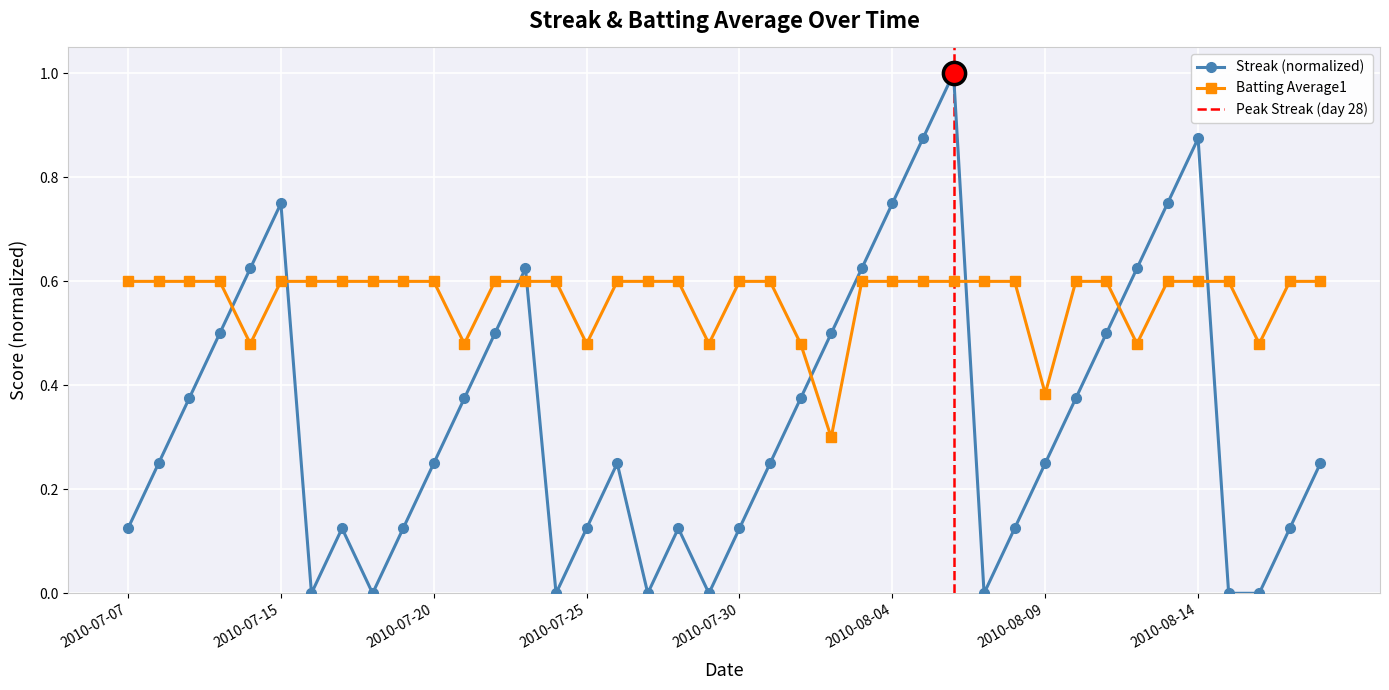

Between 2010-07-18 and 2010-07-20, which series saw the biggest shift?

Streak